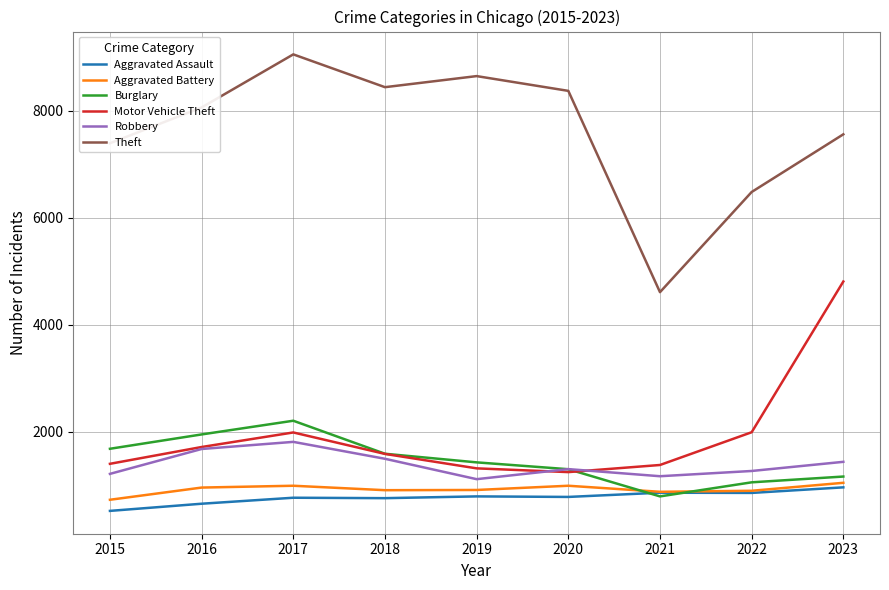

At which category does the chart reach its peak across all series?

2017